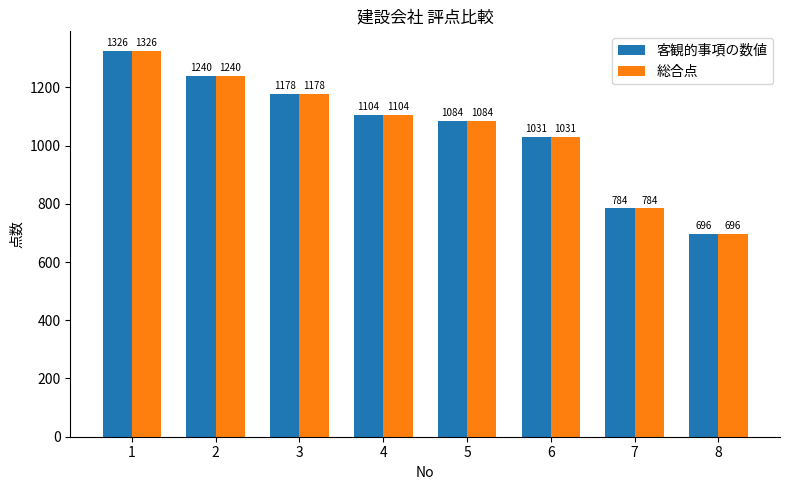

What is the minimum value shown in the chart?

696